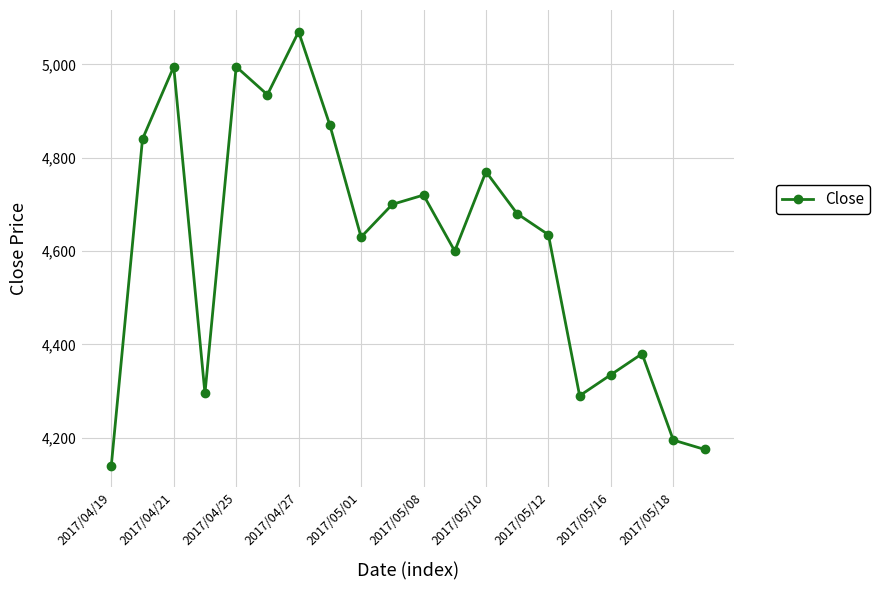

What is the difference between the second highest and minimum values?

855